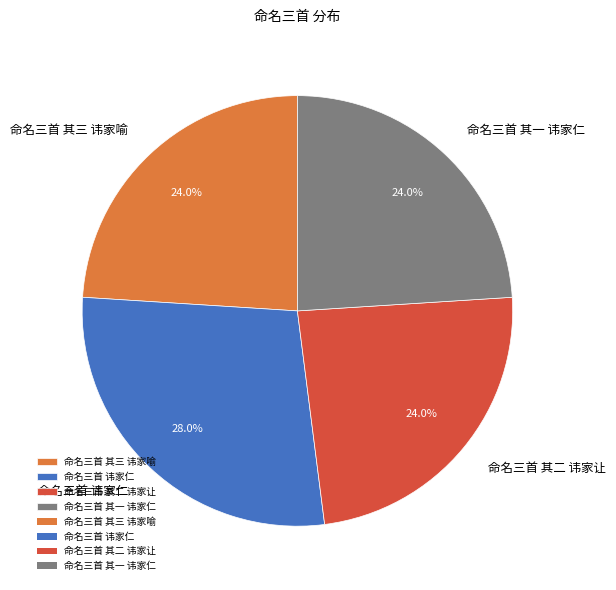

To the nearest percent, what portion does 命名三首 其一 讳家仁 represent?

24%